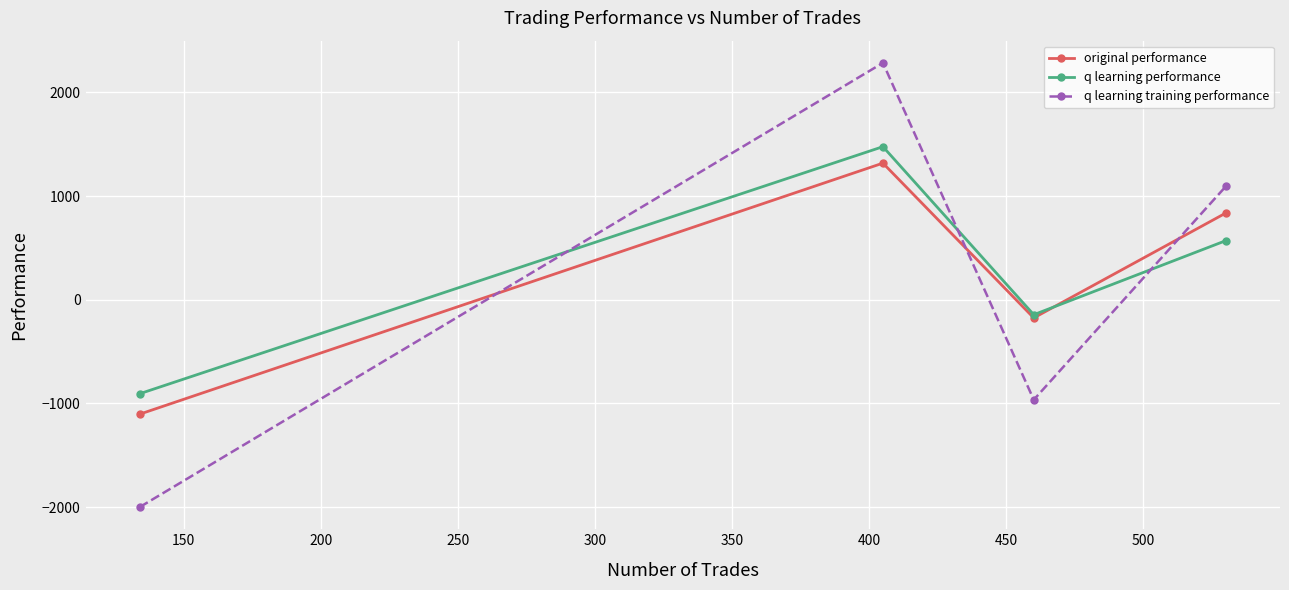

At how many categories does at least one series exceed 1493?

1